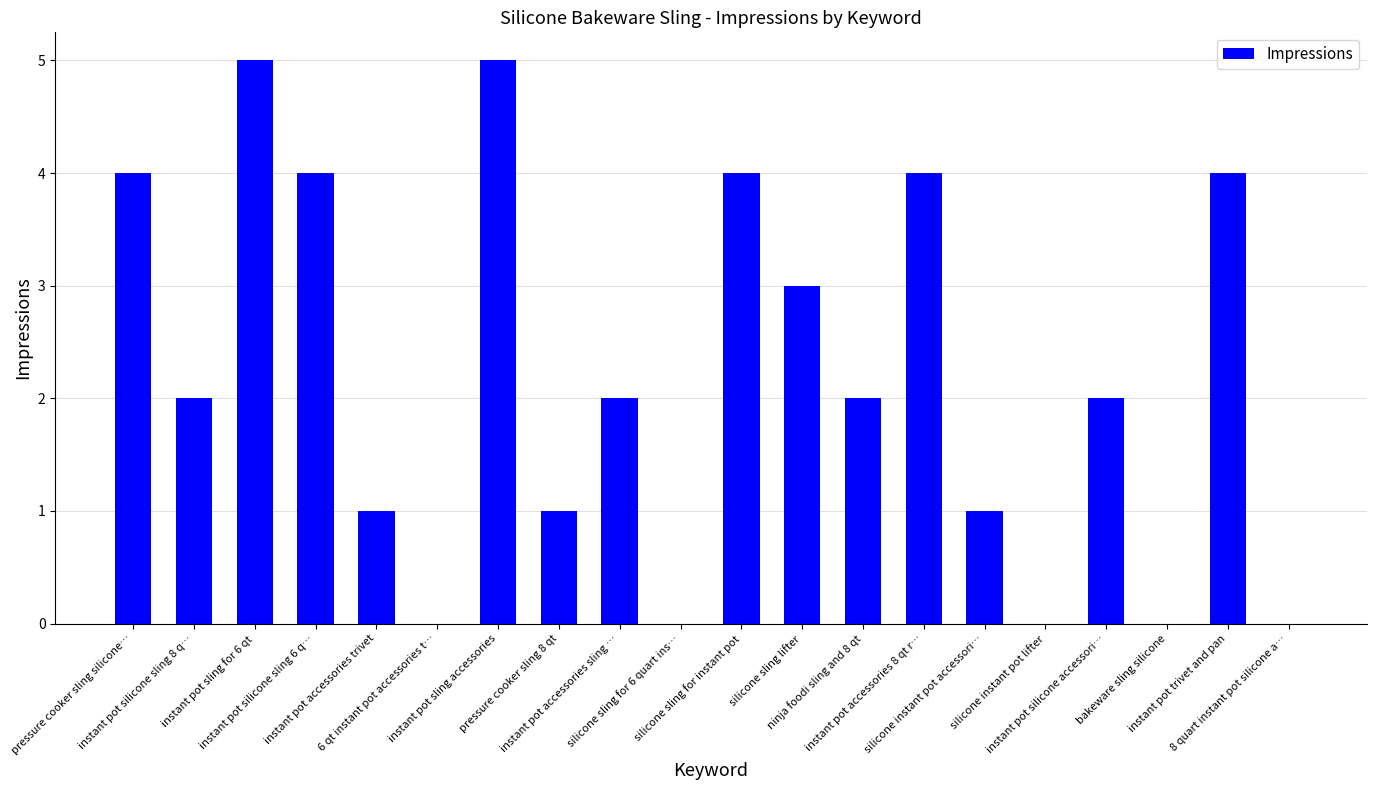

Reading left to right, what are all the values shown in this chart?

4	2	5	4	1	0	5	1	2	0	4	3	2	4	1	0	2	0	4	0